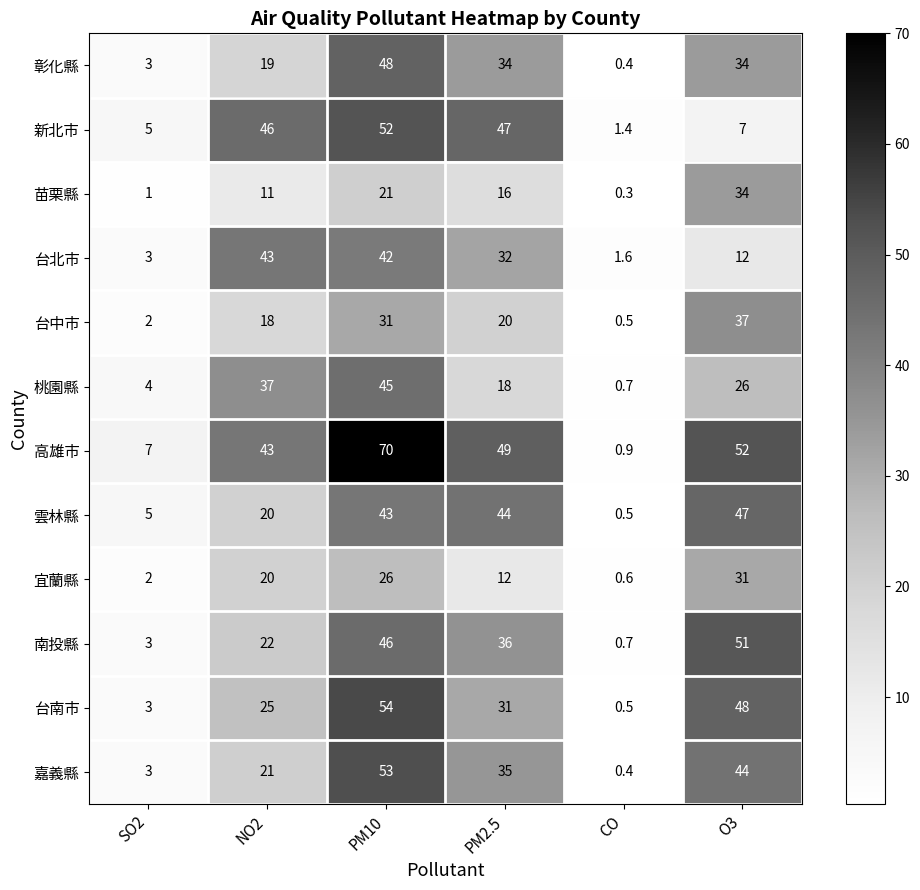

Rank the categories by 苗栗縣 value from highest to lowest.

O3, PM10, PM2.5, NO2, SO2, CO